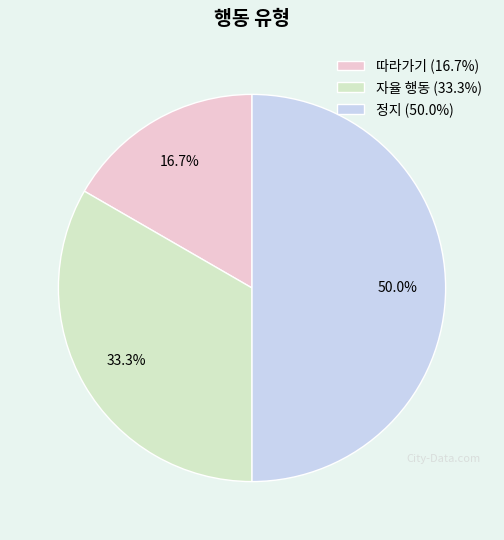

Is 따라가기 (16.7%) the majority of the pie?

No